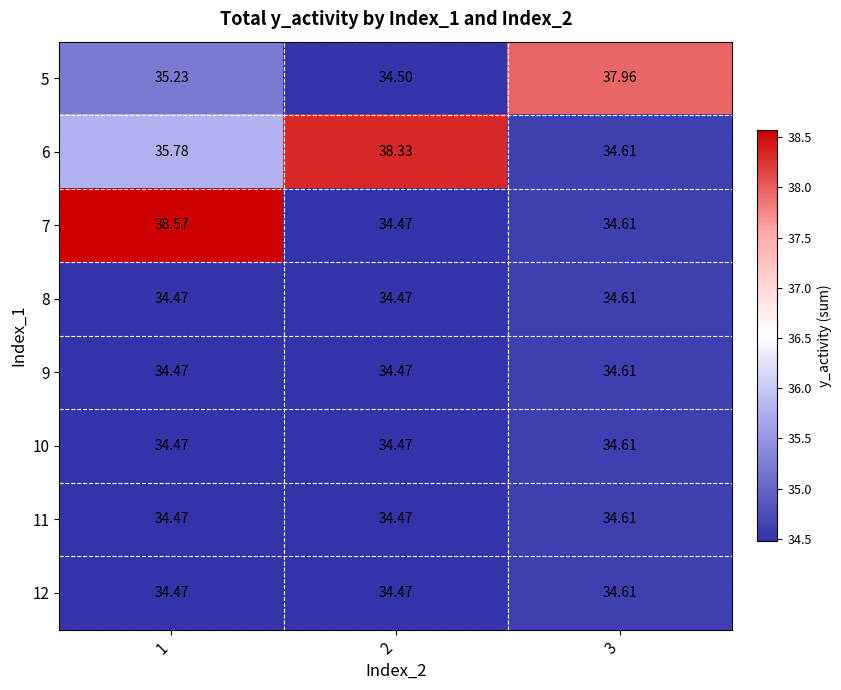

Is the value of 5 at 3 greater than the value of 11 at 3?

Yes